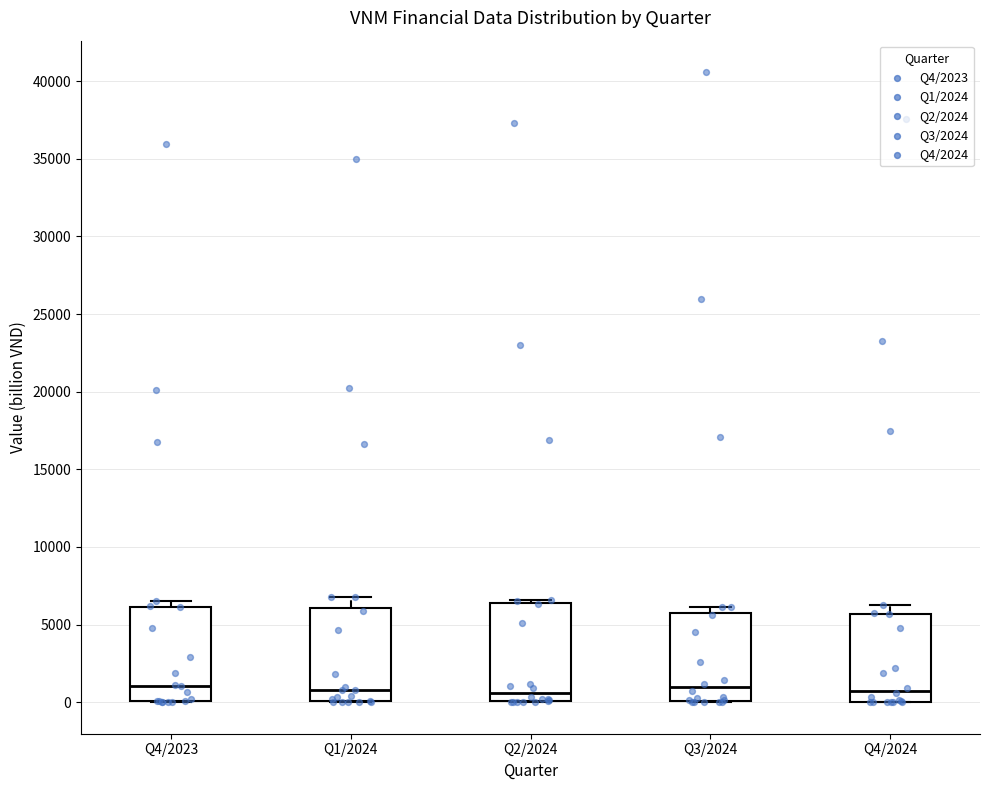

Where is the upper edge of the box for Q4/2023 on the y-axis? The values are not printed on the chart, so give them approximately, as read against the axis.

6000